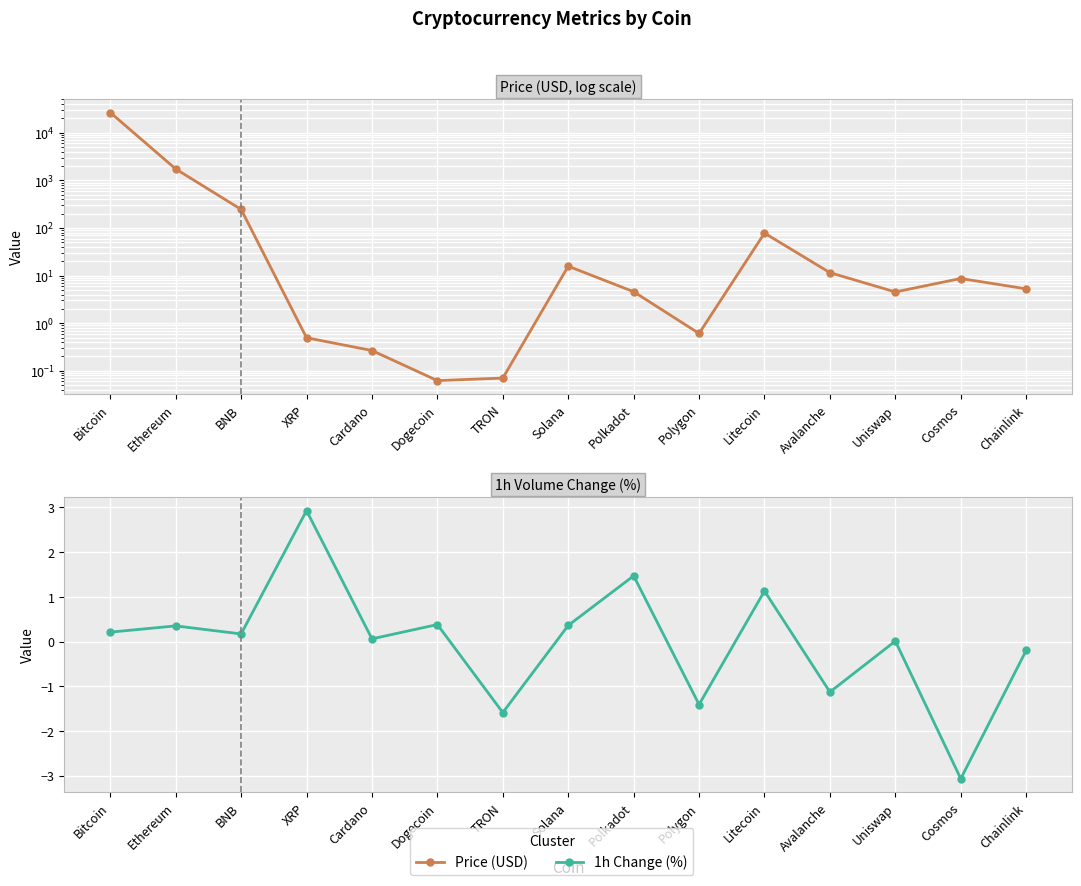

True or false: Price (USD) has a value of 4.5 at Uniswap.

True